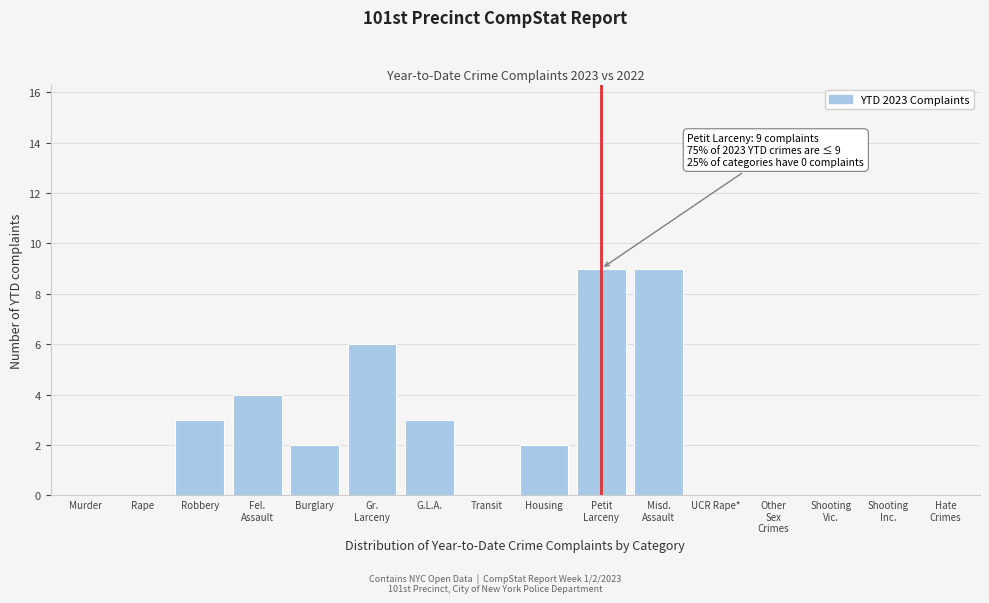

What is the sum of all values?

38